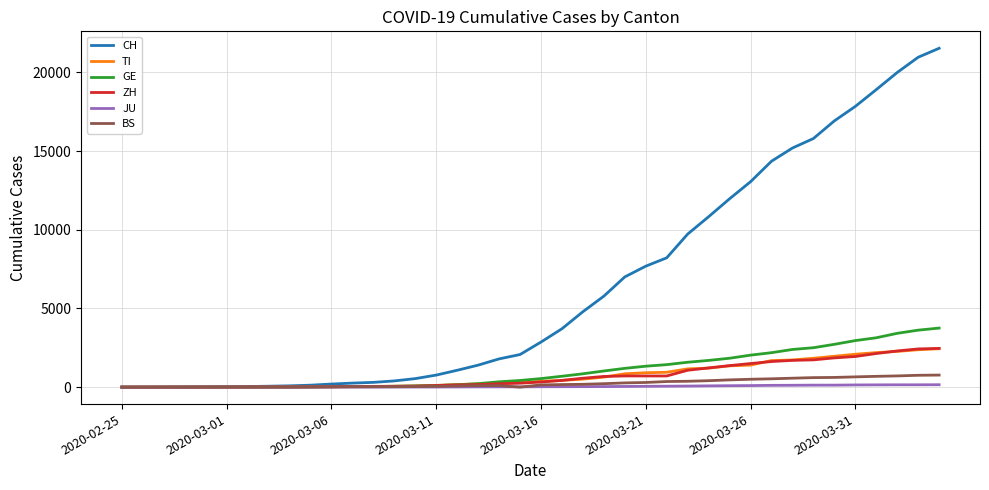

Which series has the widest spread of values?

CH